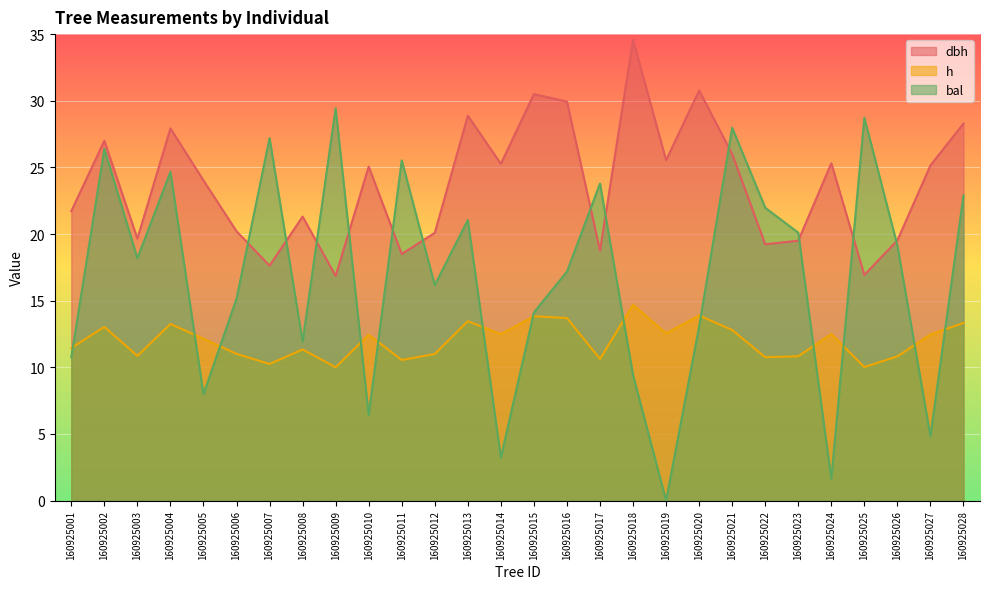

What is the difference between the second highest and second lowest values in the dbh series?

13.8